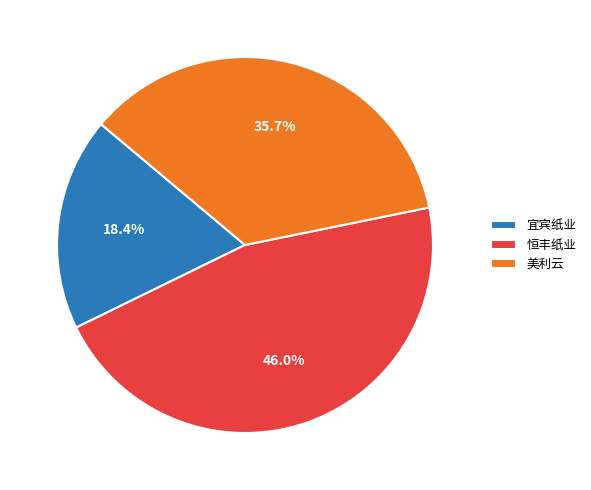

Which slice is the largest?

恒丰纸业